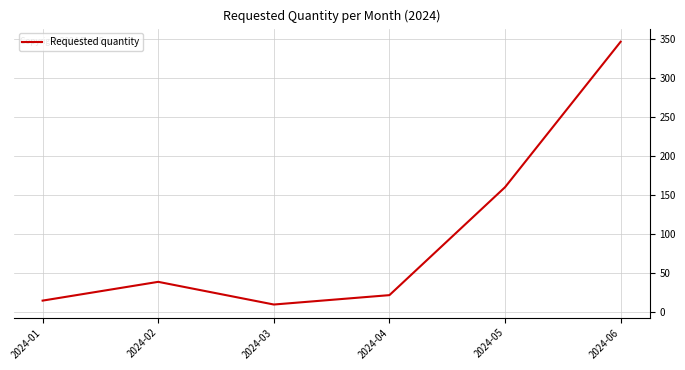

Reading left to right, what are all the values shown in this chart?

2024-01=15	2024-02=39	2024-03=10	2024-04=22	2024-05=160	2024-06=346